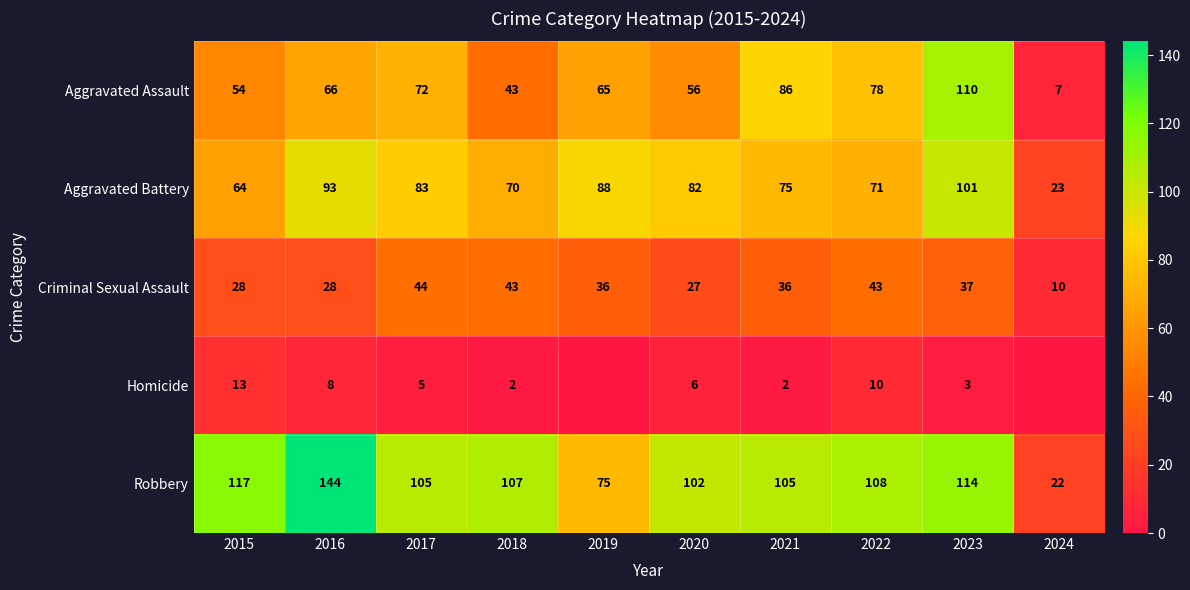

Which series has the widest spread of values?

Robbery